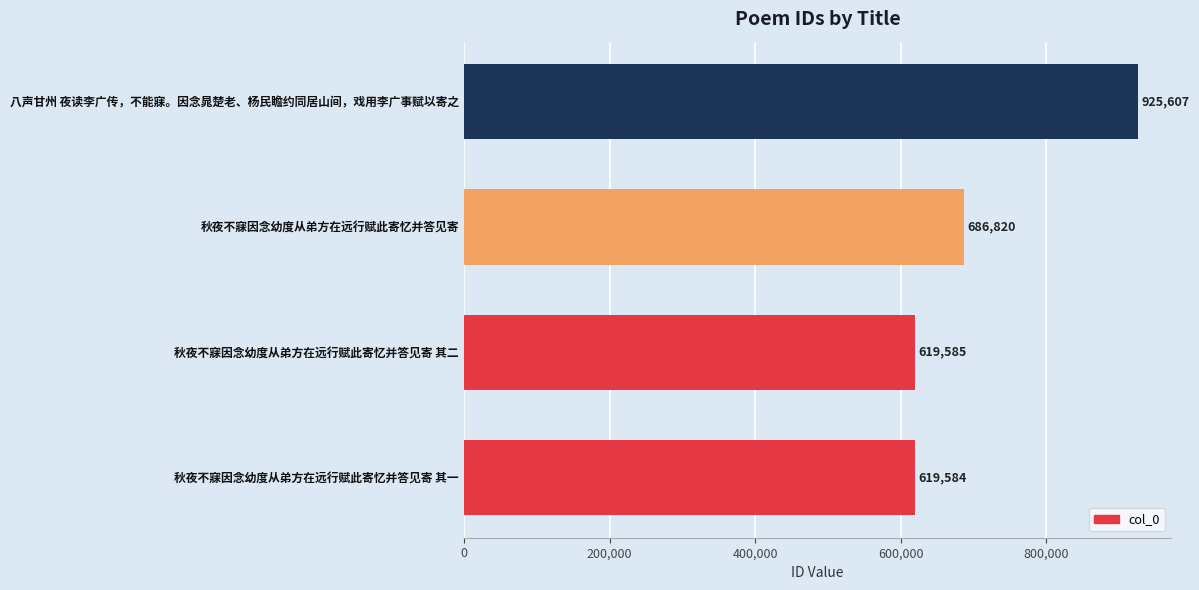

Which has a higher value, 秋夜不寐因念幼度从弟方在远行赋此寄忆并答见寄 or 八声甘州 夜读李广传，不能寐。因念晁楚老、杨民瞻约同居山间，戏用李广事赋以寄之?

八声甘州 夜读李广传，不能寐。因念晁楚老、杨民瞻约同居山间，戏用李广事赋以寄之